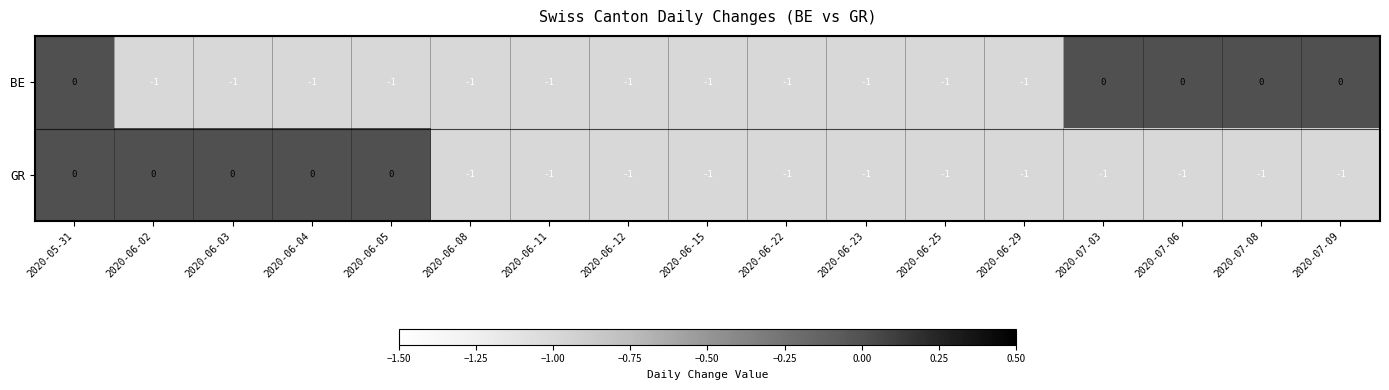

What is the minimum value shown in the chart?

-1